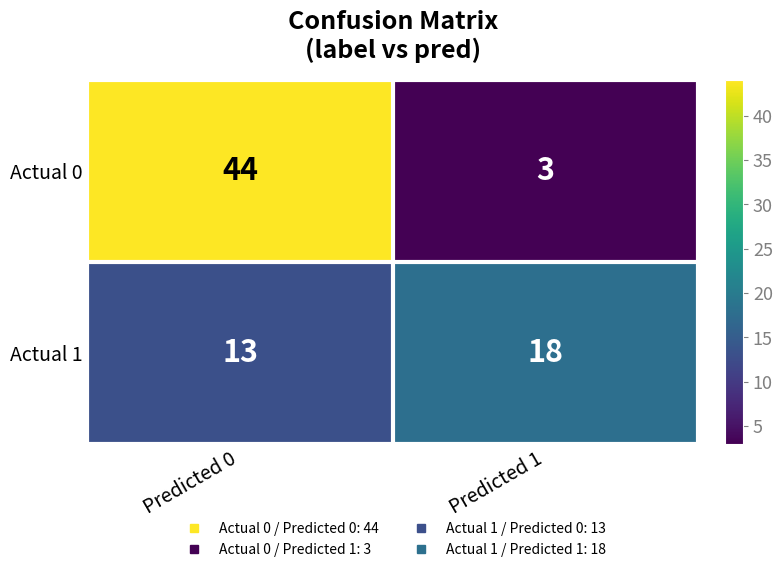

How many series are shown in this chart?

2